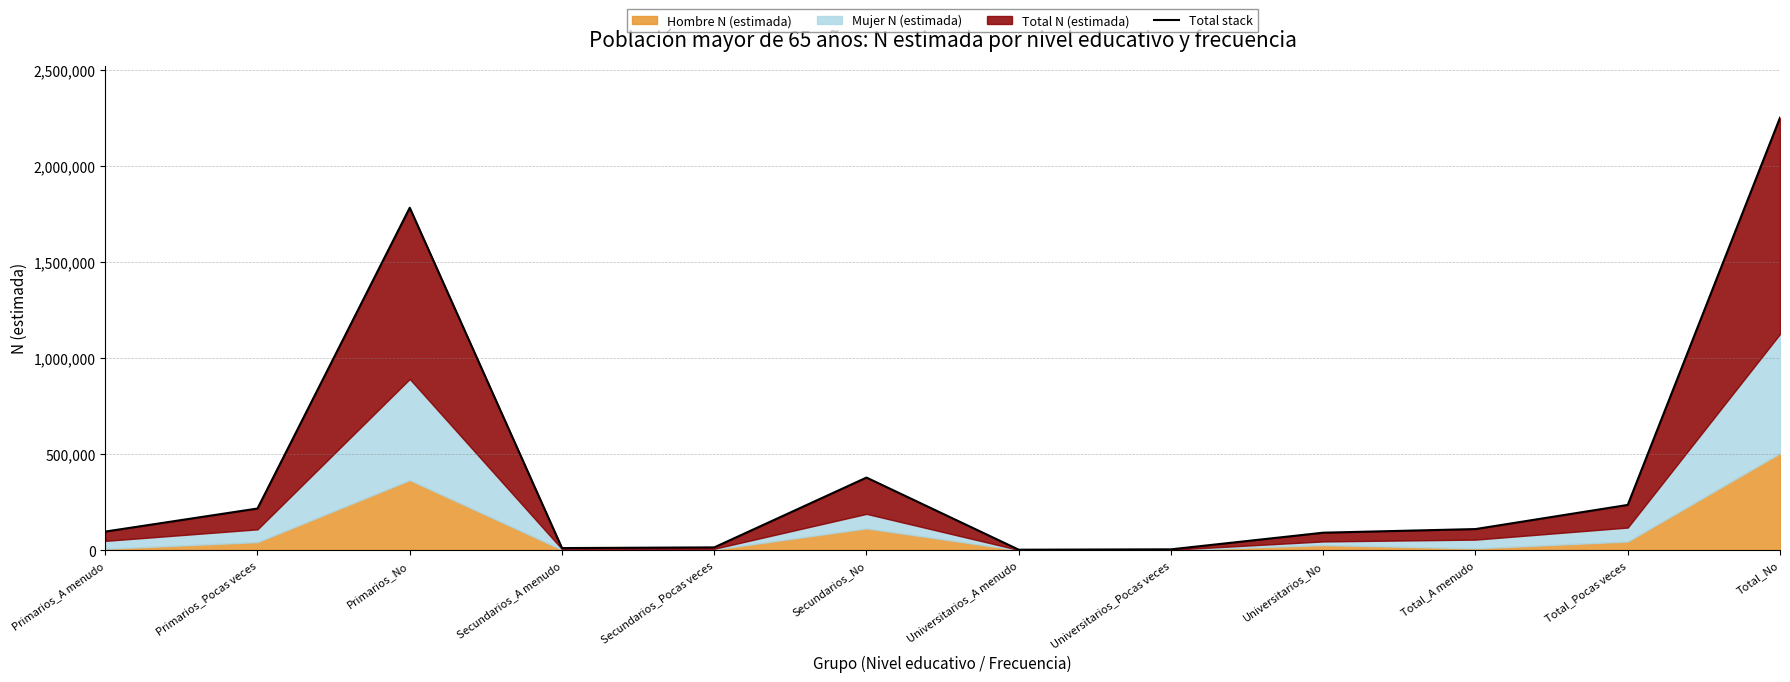

Read the value at Primarios_A menudo, to the nearest 50.

96750